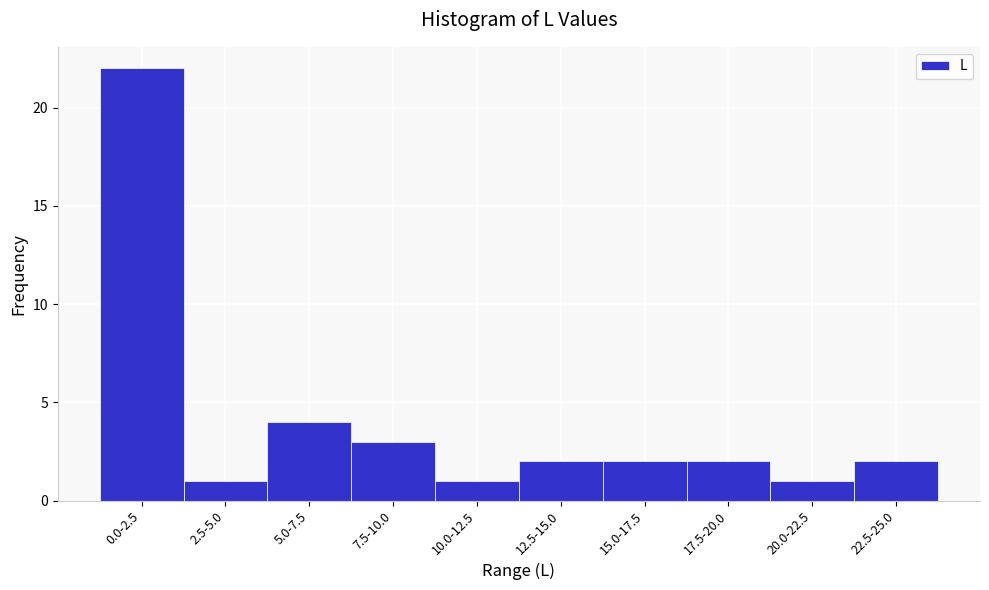

Reading right to left, transcribe all the data shown in this chart.

2	1	2	2	2	1	3	4	1	22